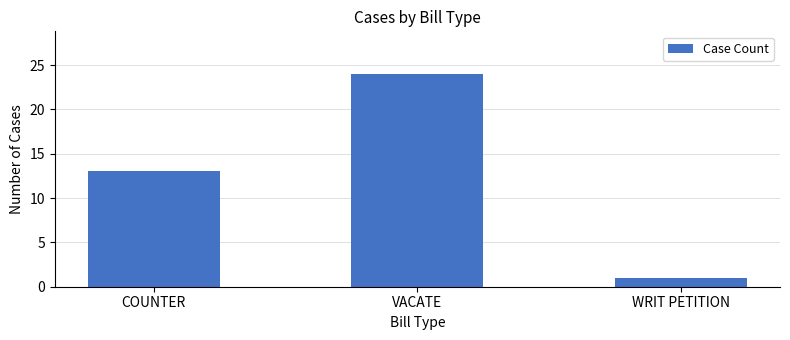

What position from the right is COUNTER?

3